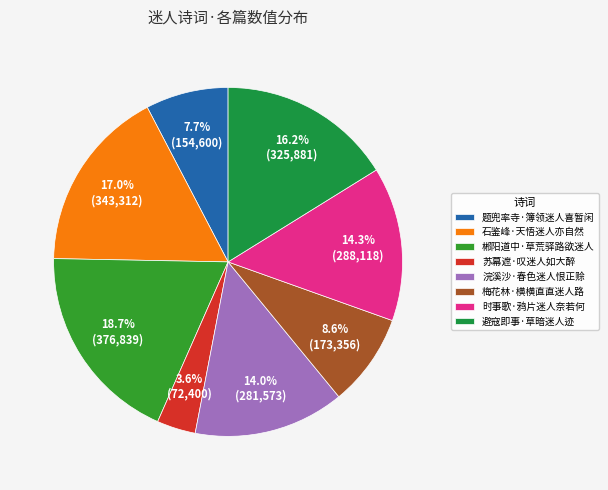

Does 郴阳道中·草荒驿路欲迷人 account for over 50% of the chart?

No